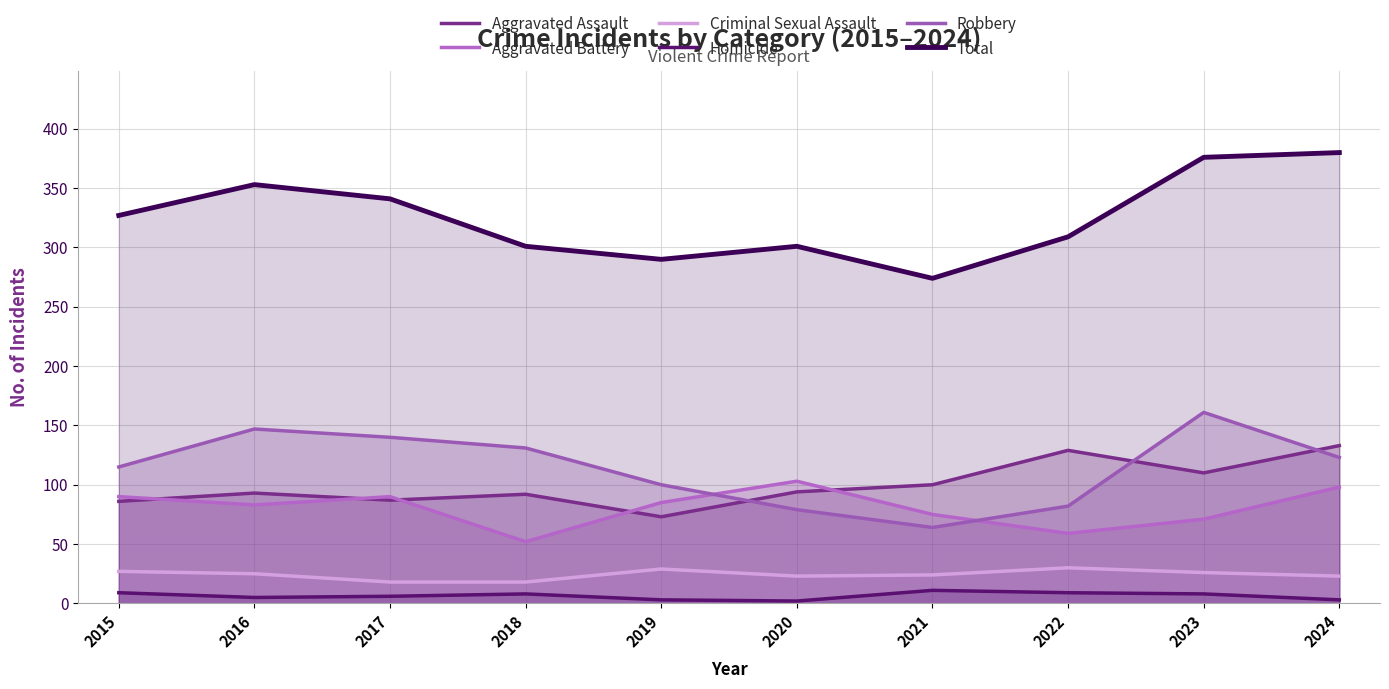

True or false: Criminal Sexual Assault has more than 2 interior local peaks.

False